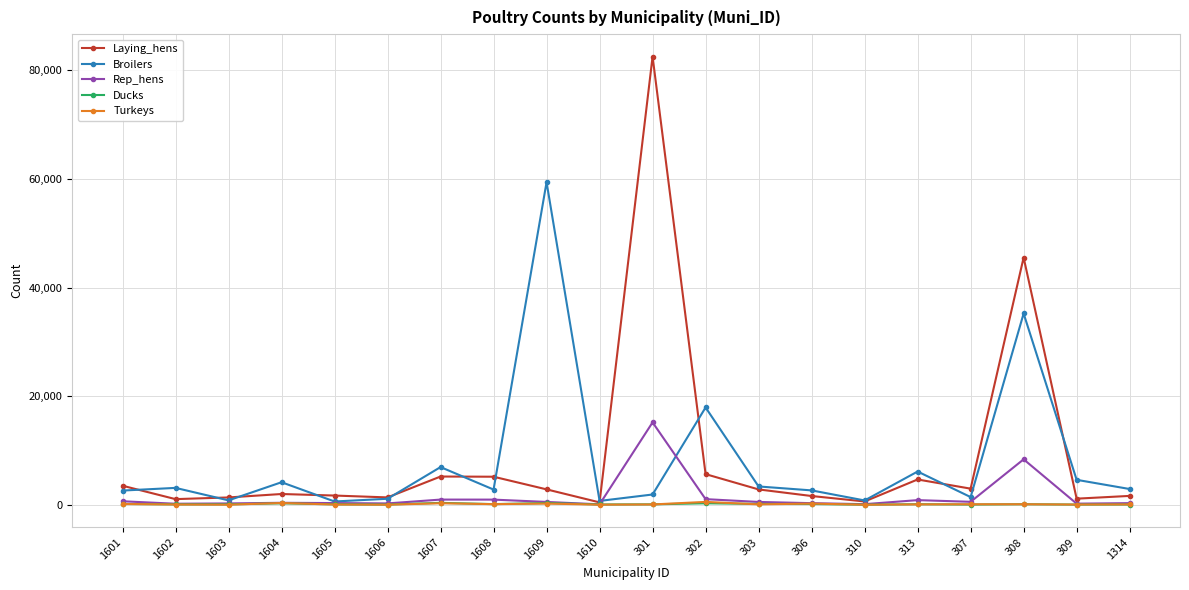

What is the greatest value displayed?

82555.3